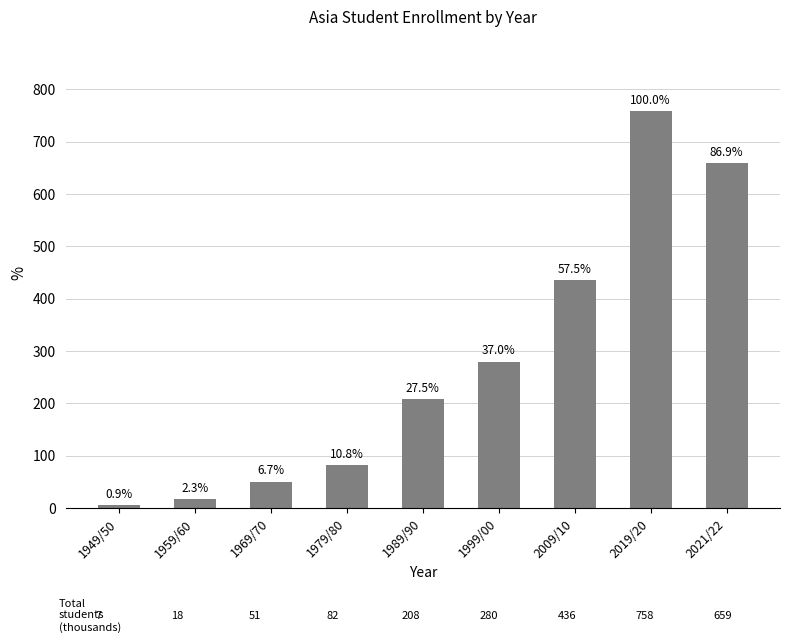

What is the difference between the second highest and second lowest values?

640.9